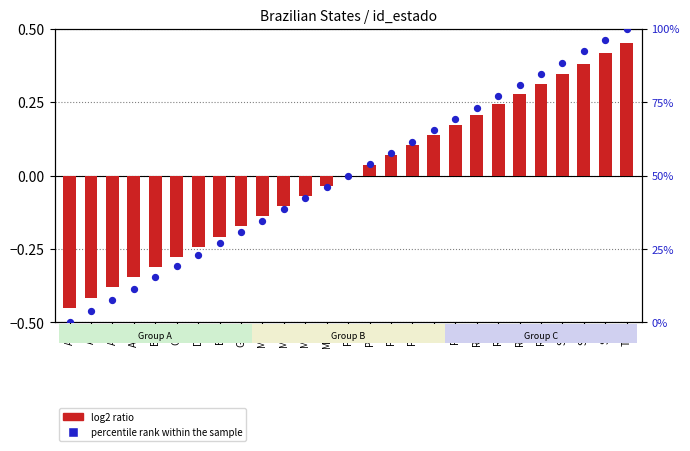

Which series has the largest total across all categories?

percentile rank within the sample